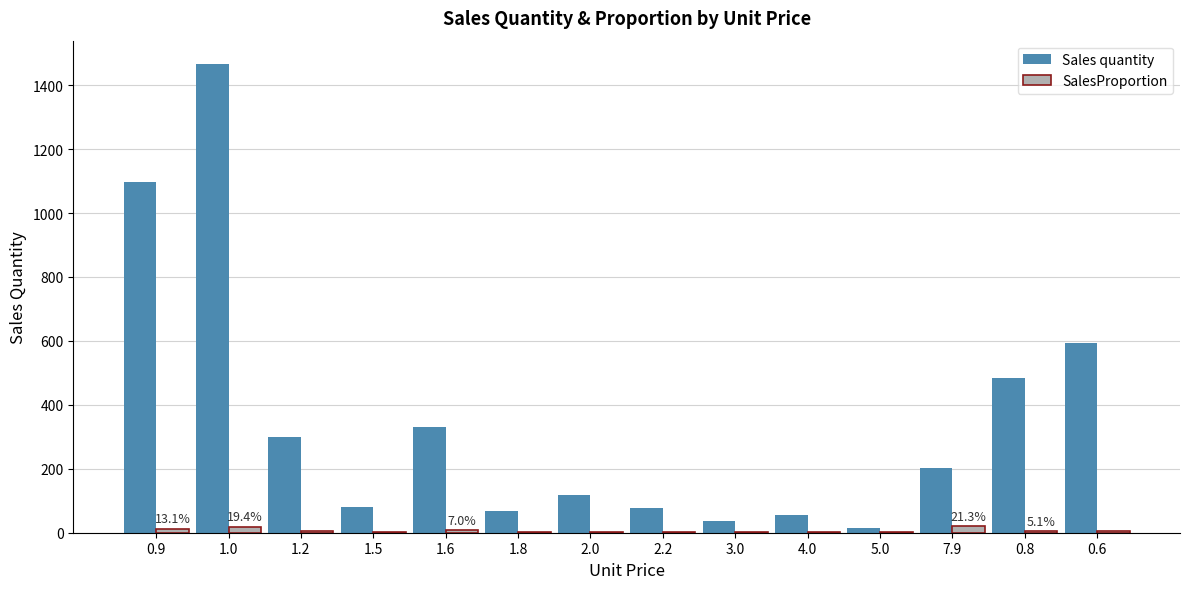

How many groups of bars are there?

14